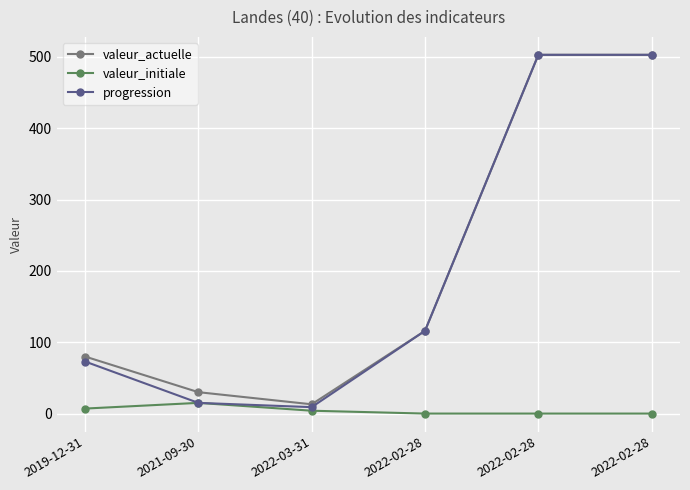

True or false: valeur_initiale and valeur_actuelle intersect in this chart.

False